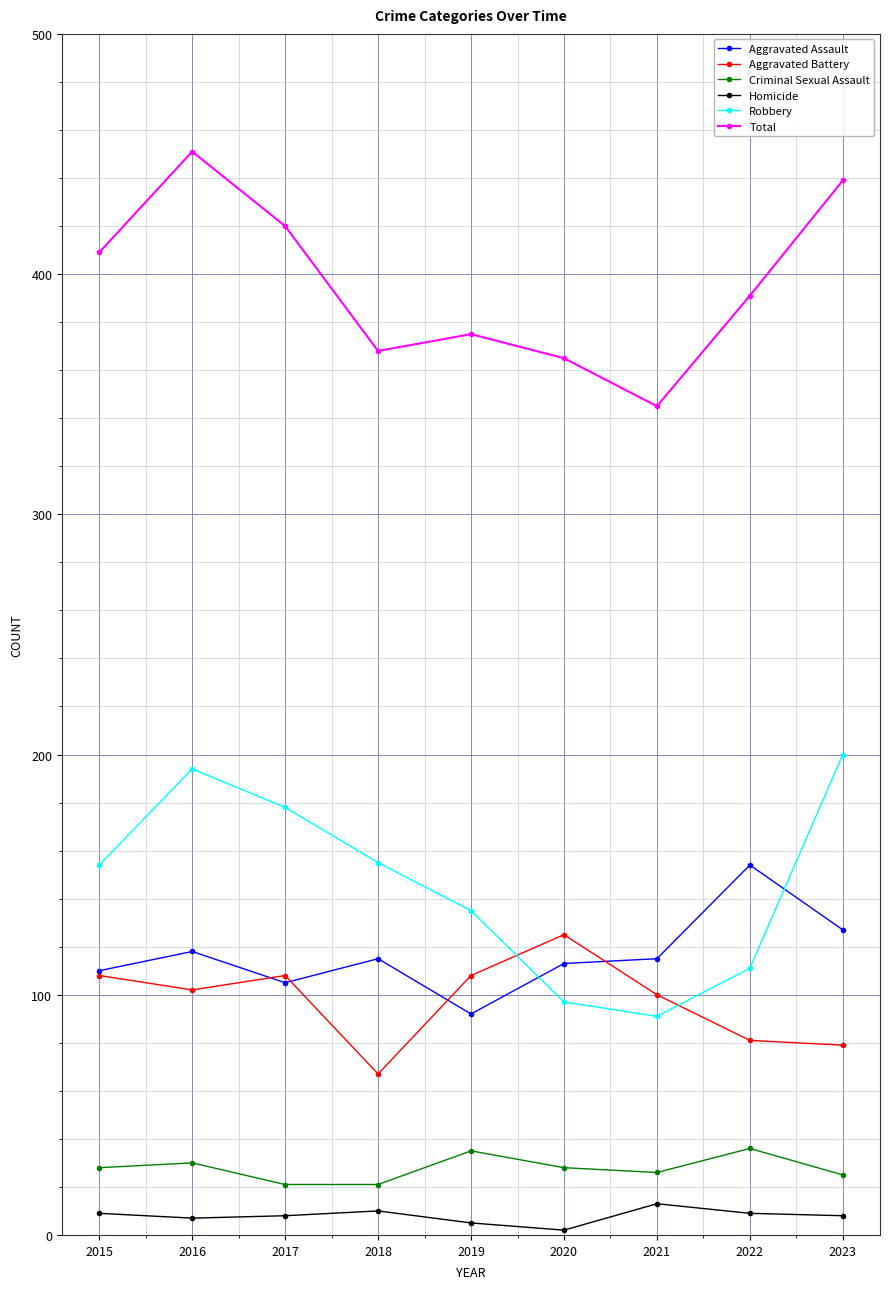

At which category does the chart reach its peak across all series?

2016